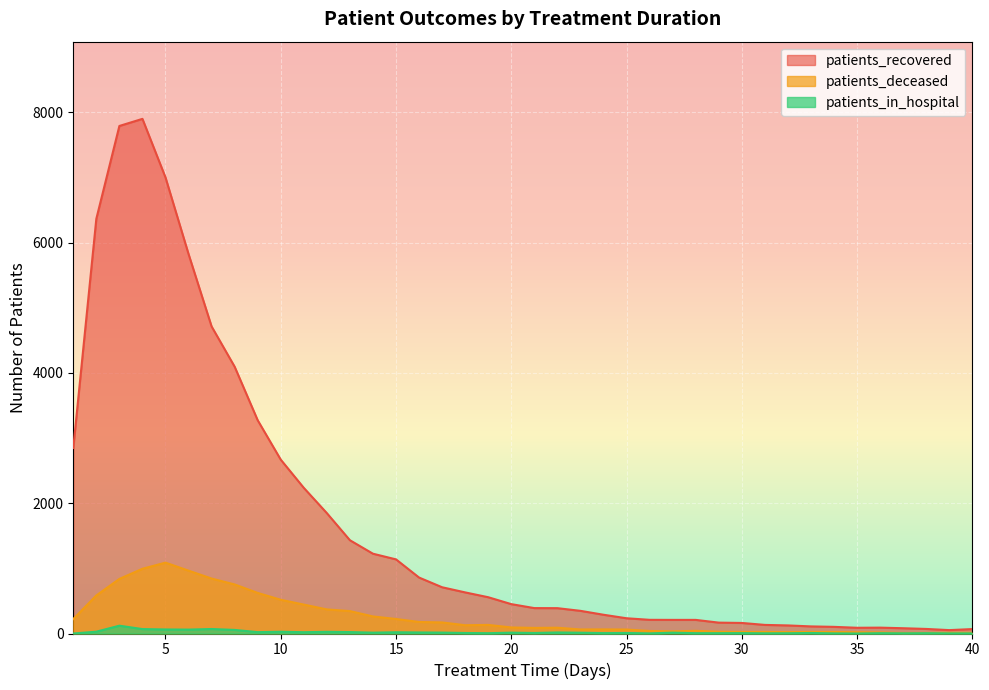

What value does the patients_recovered series have at 5, to the nearest 100?

7000